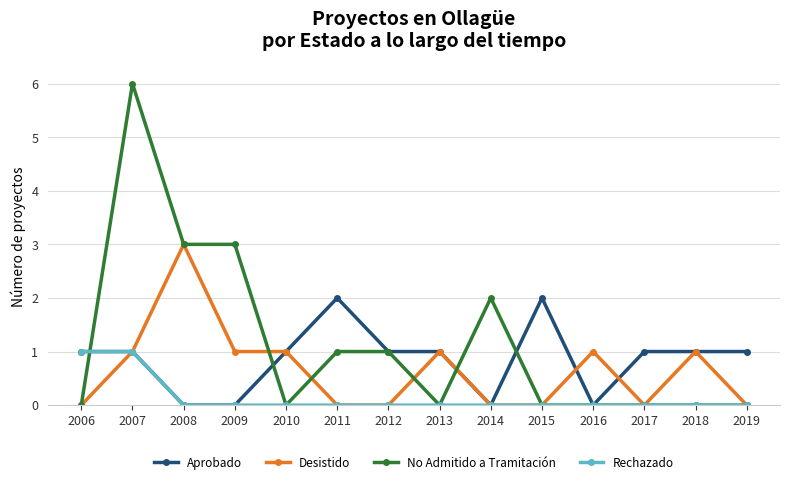

Rank the series by their maximum value, from lowest to highest.

Rechazado, Aprobado, Desistido, No Admitido a Tramitación